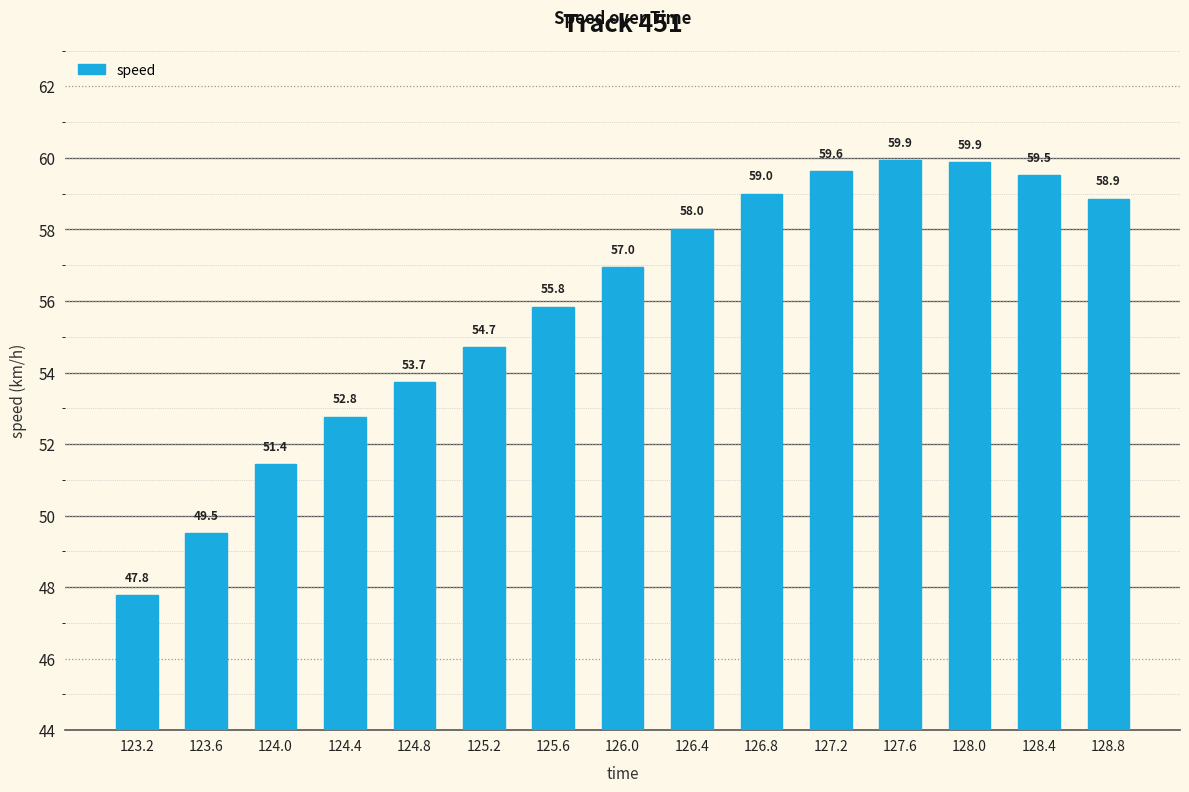

How many values are below 56?

7